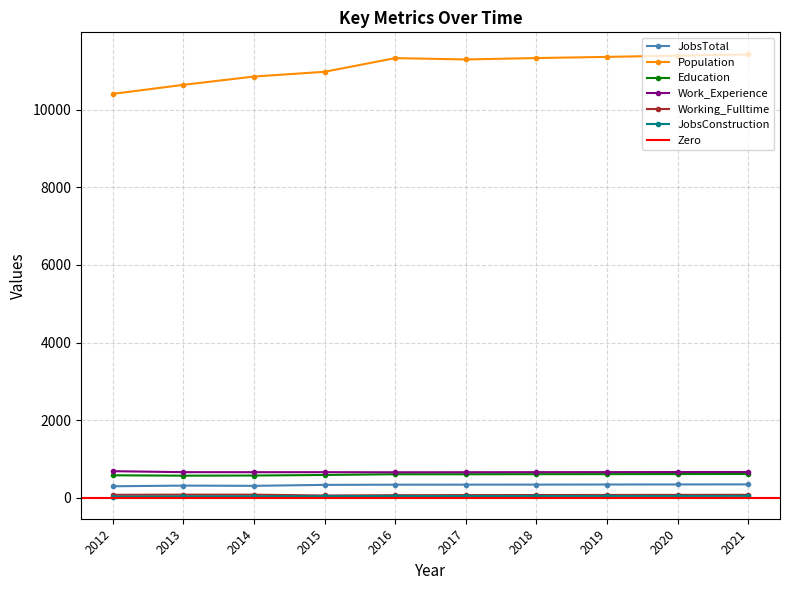

Rank the categories by Working_Fulltime value from lowest to highest.

2015, 2016, 2017, 2018, 2019, 2020, 2012, 2021, 2014, 2013